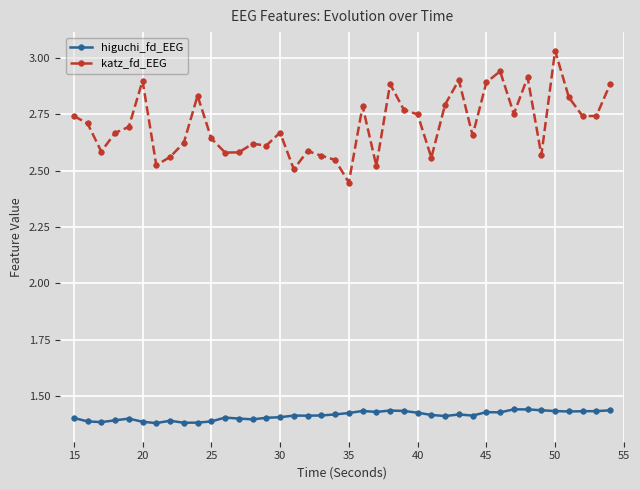

What is the difference between the maximum and minimum values in the katz_fd_EEG series?

0.6